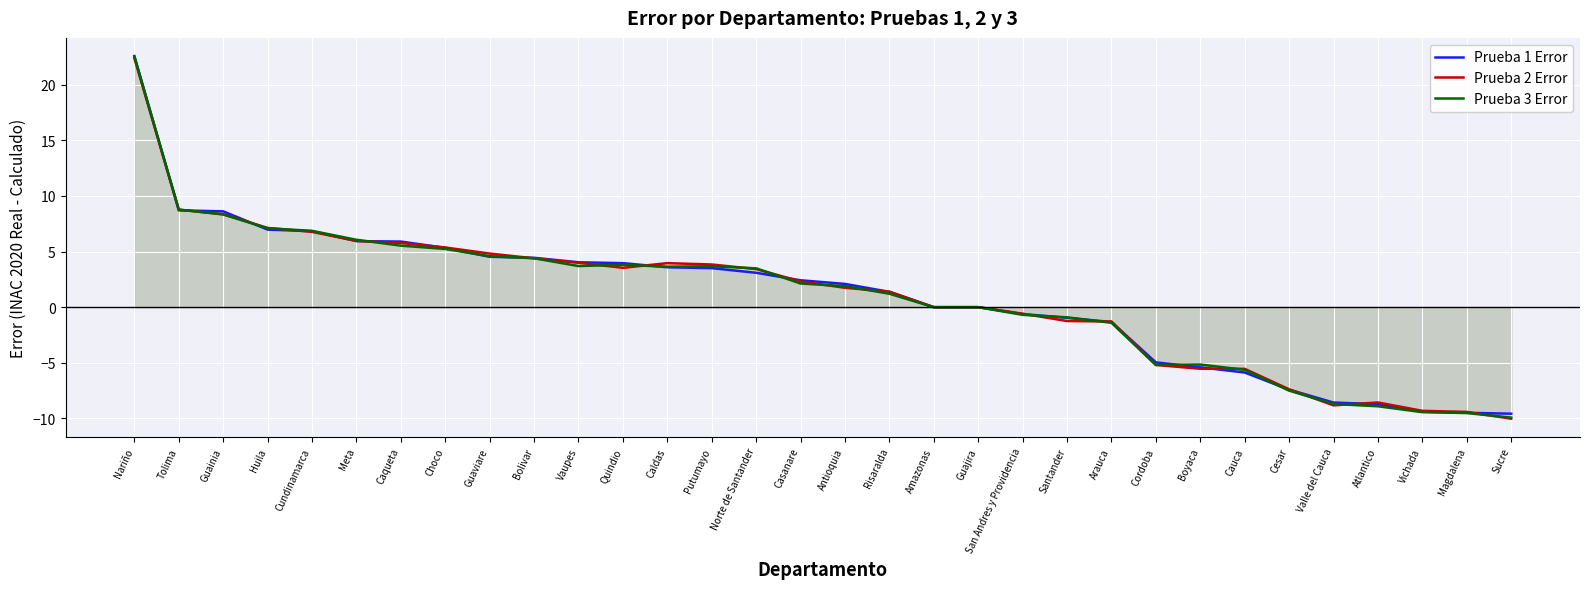

Reading left to right, what are all the values shown in this chart?

Prueba 1 Error: Nariño=22.6	Tolima=8.7	Guainia=8.6	Huila=7.0	Cundinamarca=6.8	Meta=5.9	Caqueta=5.9	Choco=5.3	Guaviare=4.5	Bolivar=4.4	Vaupes=4.0	Quindio=4.0	Caldas=3.6	Putumayo=3.5	Norte de Santander=3.1	Casanare=2.4	Antioquia=2.1	Risaralda=1.4	Amazonas=0.0	Guajira=0.0	San Andres y Providencia=-0.6	Santander=-1.0	Arauca=-1.3	Cordoba=-5.0	Boyaca=-5.4	Cauca=-5.9	Cesar=-7.4	Valle del Cauca=-8.6	Atlantico=-8.7	Vichada=-9.4	Magdalena=-9.5	Sucre=-9.6
Prueba 2 Error: Nariño=22.4	Tolima=8.8	Guainia=8.4	Huila=7.1	Cundinamarca=6.8	Meta=6.0	Caqueta=5.8	Choco=5.4	Guaviare=4.8	Bolivar=4.4	Vaupes=4.0	Quindio=3.5	Caldas=4.0	Putumayo=3.8	Norte de Santander=3.4	Casanare=2.3	Antioquia=1.7	Risaralda=1.4	Amazonas=0.0	Guajira=0.0	San Andres y Providencia=-0.6	Santander=-1.2	Arauca=-1.3	Cordoba=-5.2	Boyaca=-5.5	Cauca=-5.5	Cesar=-7.4	Valle del Cauca=-8.8	Atlantico=-8.6	Vichada=-9.3	Magdalena=-9.4	Sucre=-10.0
Prueba 3 Error: Nariño=22.5	Tolima=8.8	Guainia=8.3	Huila=7.1	Cundinamarca=6.9	Meta=6.1	Caqueta=5.5	Choco=5.2	Guaviare=4.6	Bolivar=4.4	Vaupes=3.7	Quindio=3.8	Caldas=3.6	Putumayo=3.7	Norte de Santander=3.5	Casanare=2.1	Antioquia=1.9	Risaralda=1.2	Amazonas=0.0	Guajira=0.0	San Andres y Providencia=-0.7	Santander=-0.9	Arauca=-1.4	Cordoba=-5.2	Boyaca=-5.2	Cauca=-5.6	Cesar=-7.5	Valle del Cauca=-8.7	Atlantico=-8.9	Vichada=-9.4	Magdalena=-9.5	Sucre=-9.9